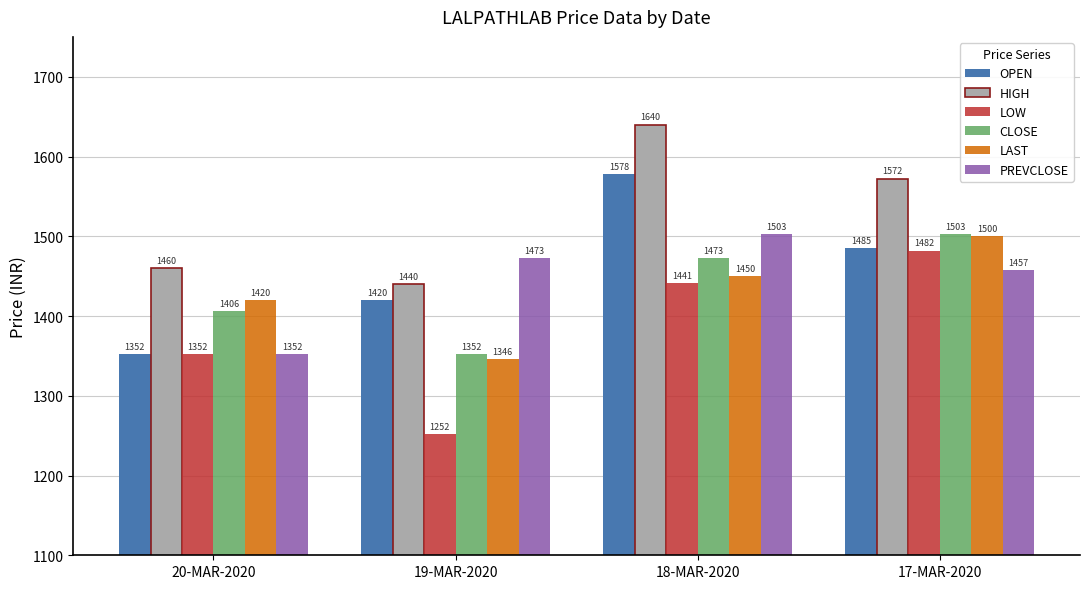

What is the average value of the HIGH series?

1528.1